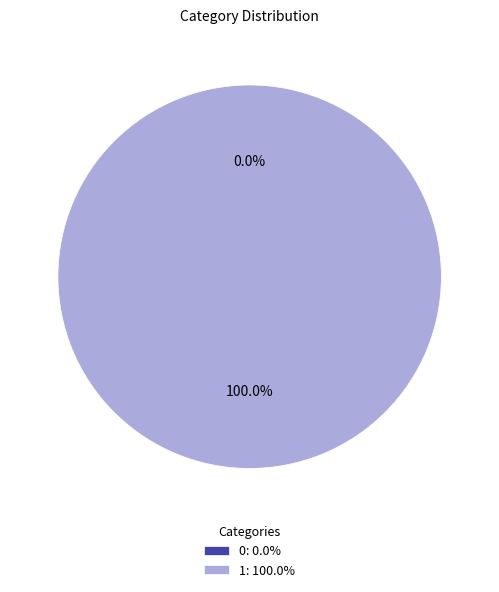

To the nearest percent, what is the difference between the 1 and 0 slice percentages?

100%